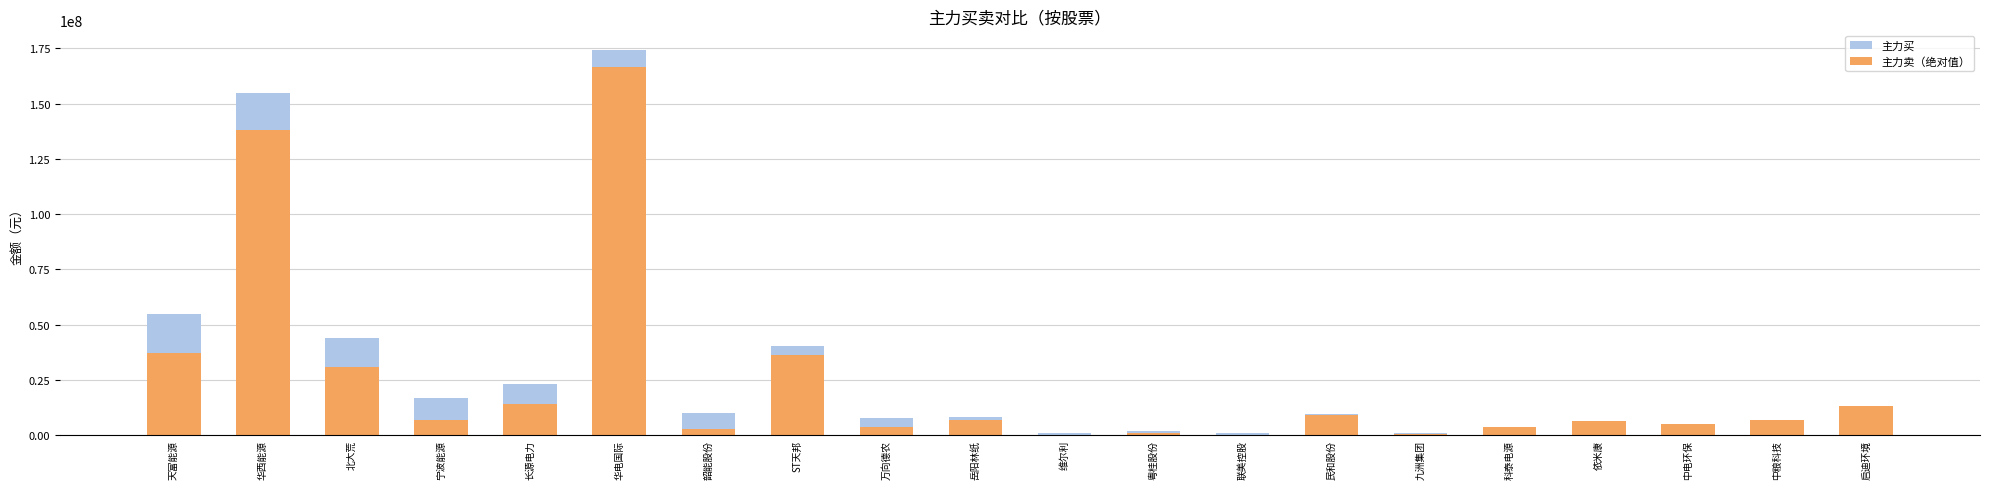

Which has a higher value, ST天邦 or 依米康?

ST天邦